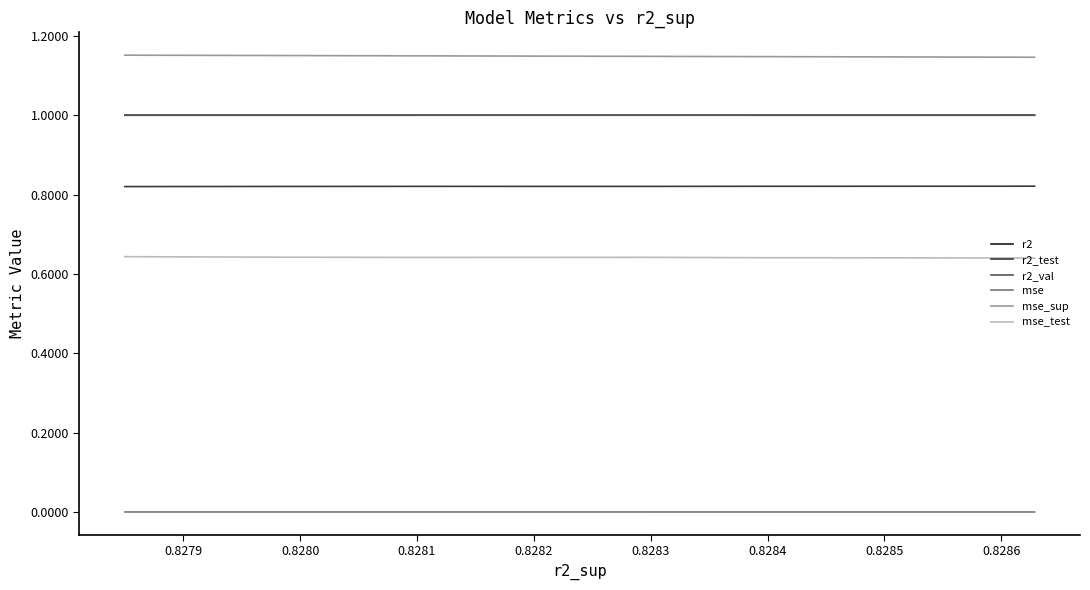

List the series in order of their peak value, lowest first.

mse, mse_test, r2_test, r2_val, r2, mse_sup